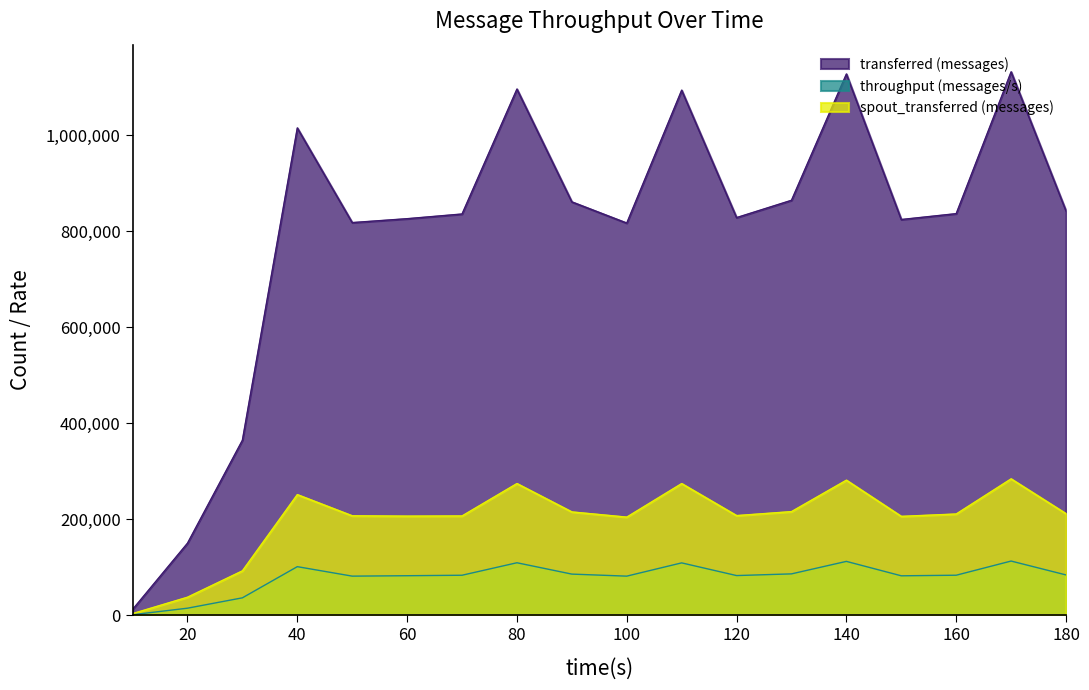

At which label does transferred (messages) first exceed 836540?

40